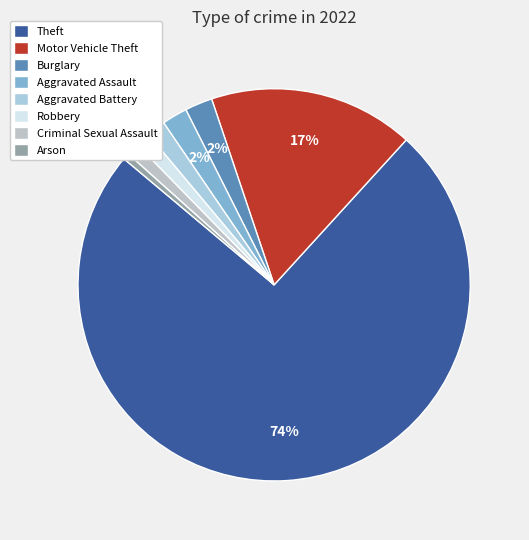

Is the sum of Theft and Burglary greater than half?

Yes